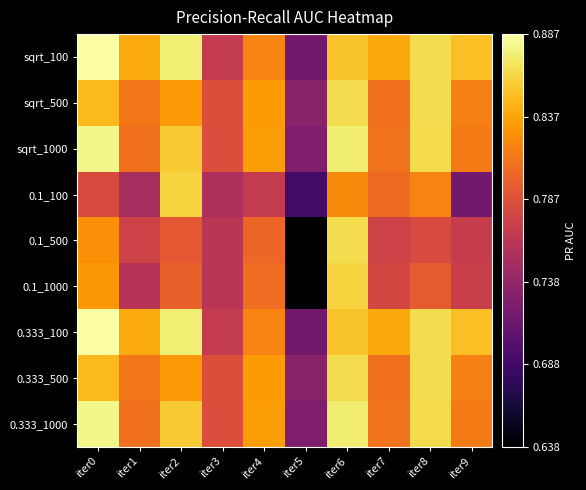

Reading left to right, what are all the values shown in this chart?

sqrt_100: iter0=0.9	iter1=0.8	iter2=0.9	iter3=0.8	iter4=0.8	iter5=0.7	iter6=0.9	iter7=0.8	iter8=0.9	iter9=0.9
sqrt_500: iter0=0.8	iter1=0.8	iter2=0.8	iter3=0.8	iter4=0.8	iter5=0.7	iter6=0.9	iter7=0.8	iter8=0.9	iter9=0.8
sqrt_1000: iter0=0.9	iter1=0.8	iter2=0.9	iter3=0.8	iter4=0.8	iter5=0.7	iter6=0.9	iter7=0.8	iter8=0.9	iter9=0.8
0.1_100: iter0=0.8	iter1=0.8	iter2=0.9	iter3=0.8	iter4=0.8	iter5=0.7	iter6=0.8	iter7=0.8	iter8=0.8	iter9=0.7
0.1_500: iter0=0.8	iter1=0.8	iter2=0.8	iter3=0.8	iter4=0.8	iter5=0.6	iter6=0.9	iter7=0.8	iter8=0.8	iter9=0.8
0.1_1000: iter0=0.8	iter1=0.8	iter2=0.8	iter3=0.8	iter4=0.8	iter5=0.6	iter6=0.9	iter7=0.8	iter8=0.8	iter9=0.8
0.333_100: iter0=0.9	iter1=0.8	iter2=0.9	iter3=0.8	iter4=0.8	iter5=0.7	iter6=0.9	iter7=0.8	iter8=0.9	iter9=0.9
0.333_500: iter0=0.8	iter1=0.8	iter2=0.8	iter3=0.8	iter4=0.8	iter5=0.7	iter6=0.9	iter7=0.8	iter8=0.9	iter9=0.8
0.333_1000: iter0=0.9	iter1=0.8	iter2=0.9	iter3=0.8	iter4=0.8	iter5=0.7	iter6=0.9	iter7=0.8	iter8=0.9	iter9=0.8